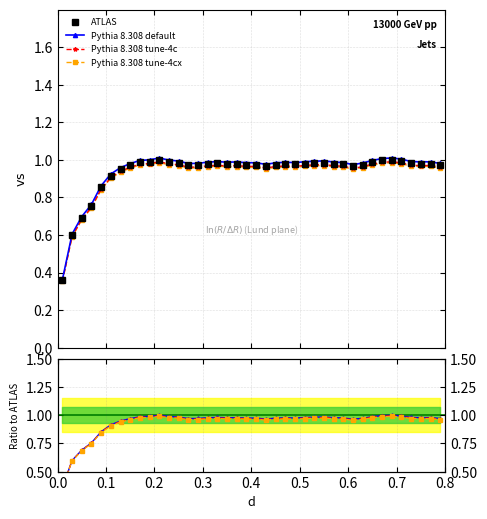

Which series has the largest range (max minus min)?

Pythia 8.308 default